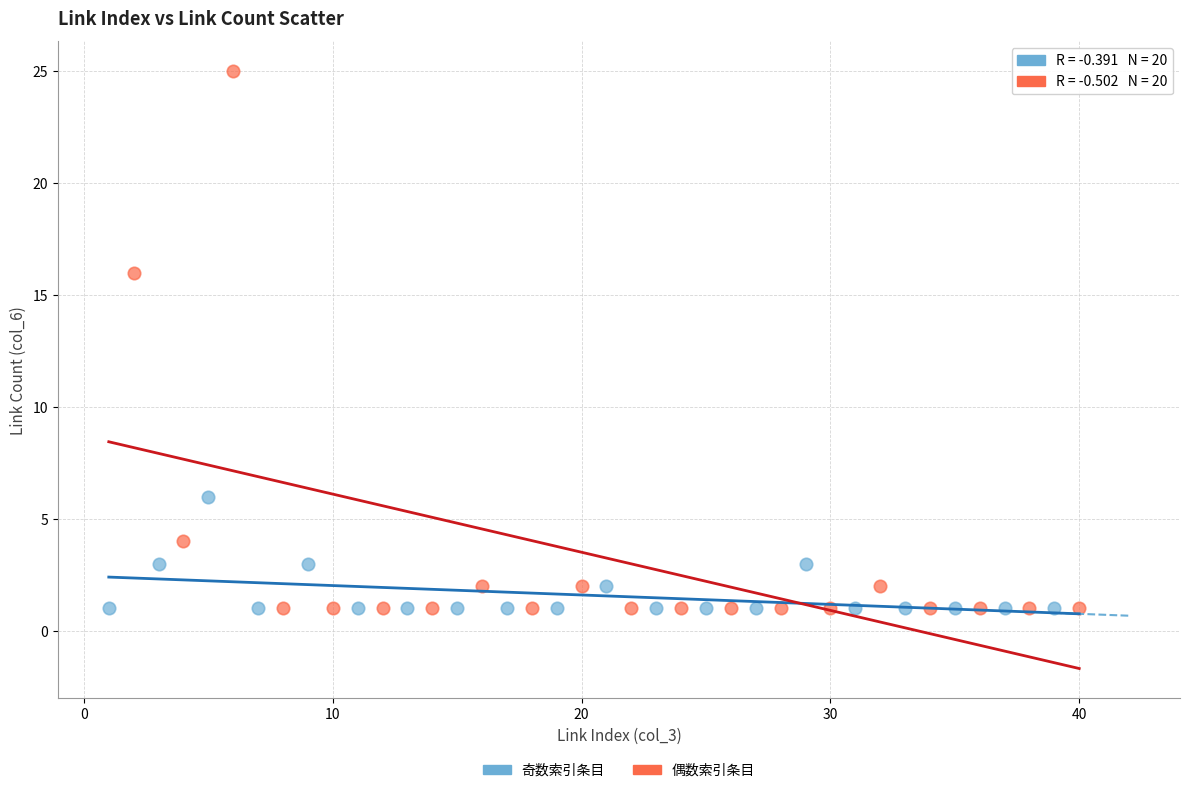

Which series has the widest spread of Y values?

偶数索引条目